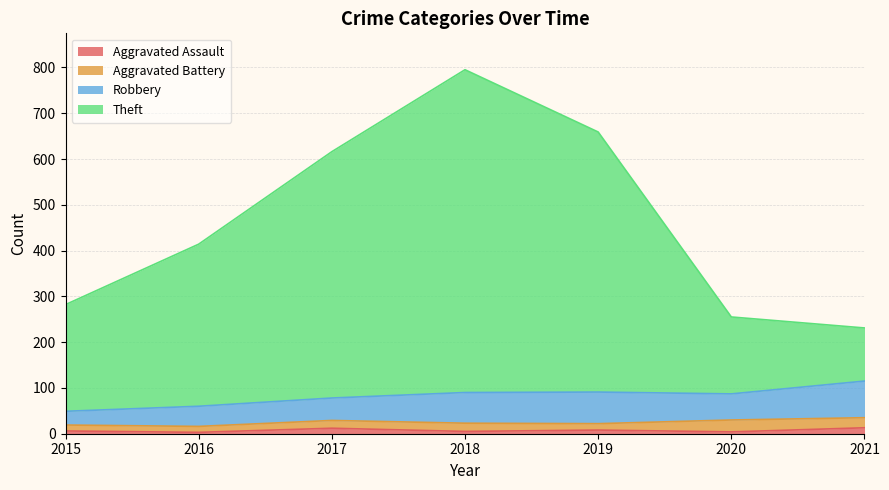

At which category is the sum across all series the highest?

2018